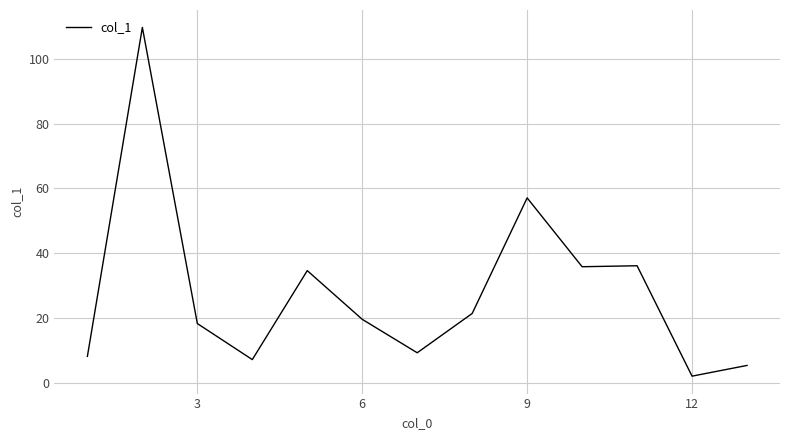

What is the difference between the maximum and minimum values?

107.4